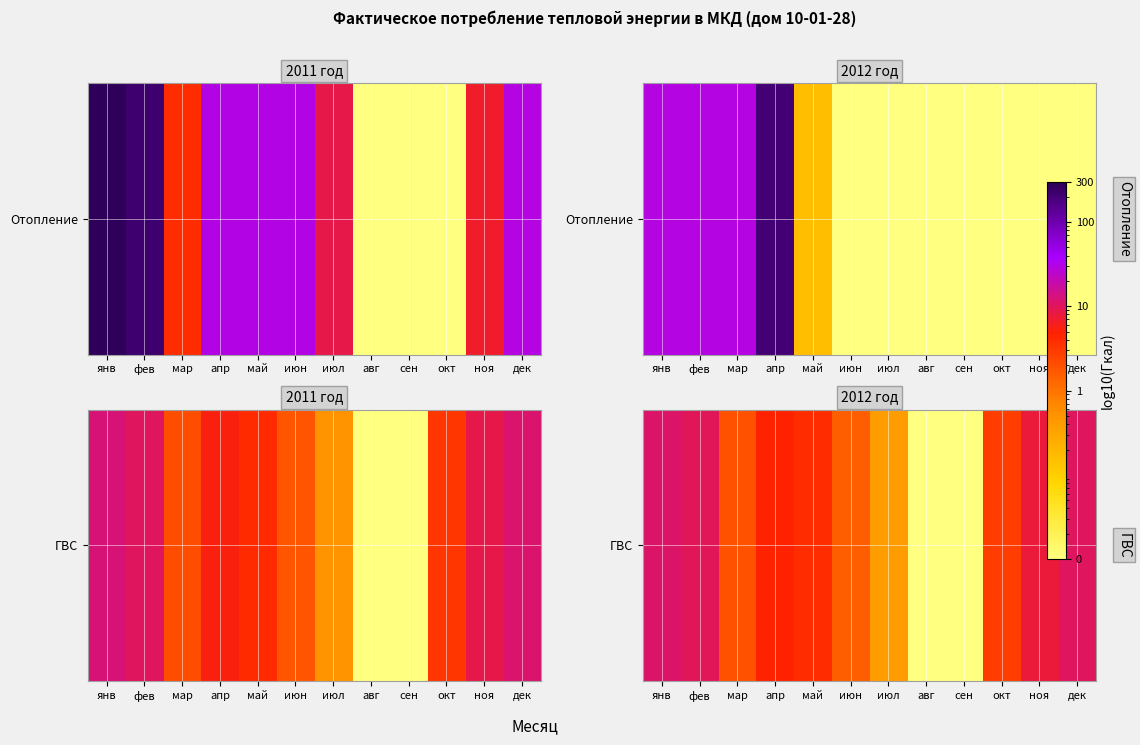

How many series are shown in this chart?

1